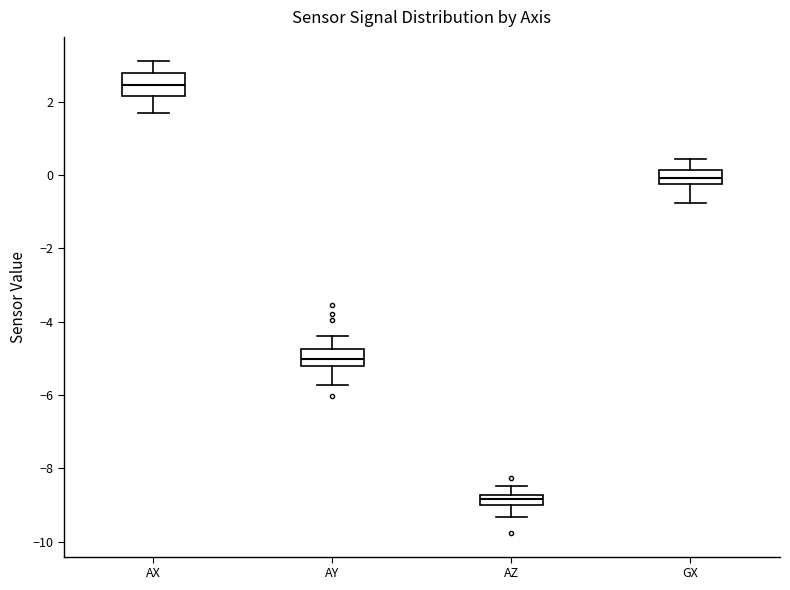

Which box has the highest median line?

AX